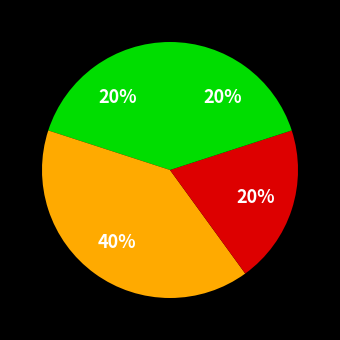

How many slices are in this pie chart?

4